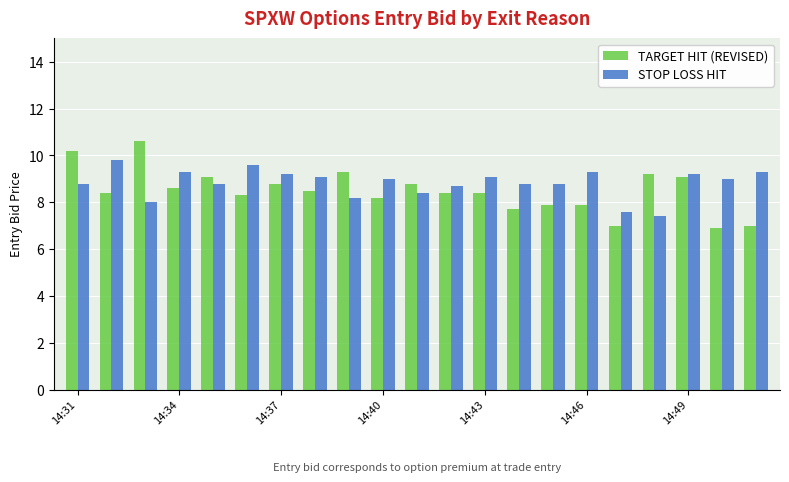

Which series has the widest spread of values?

TARGET HIT (REVISED)